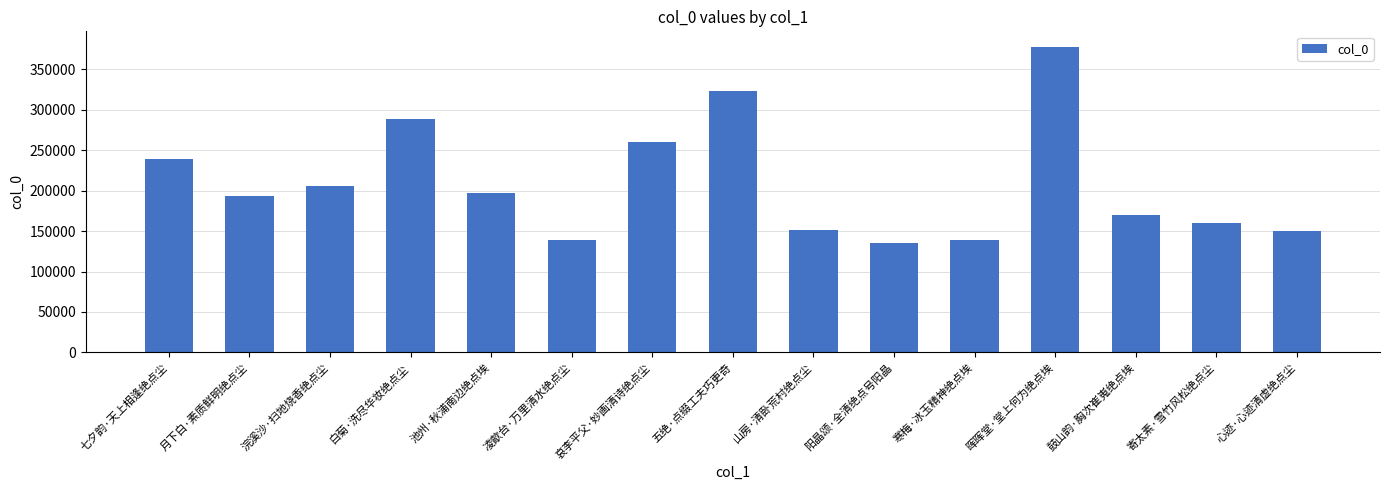

What is the sum of all values?

3131876